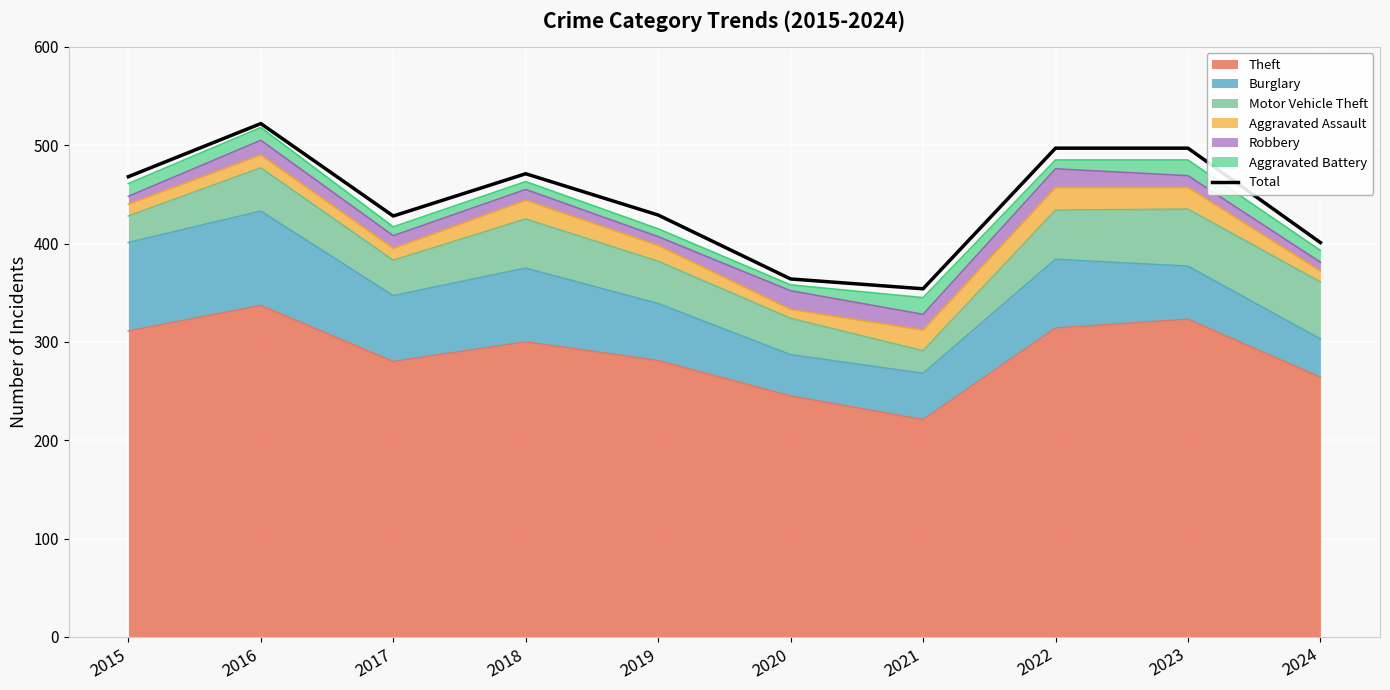

What is the maximum value shown in the chart?

522